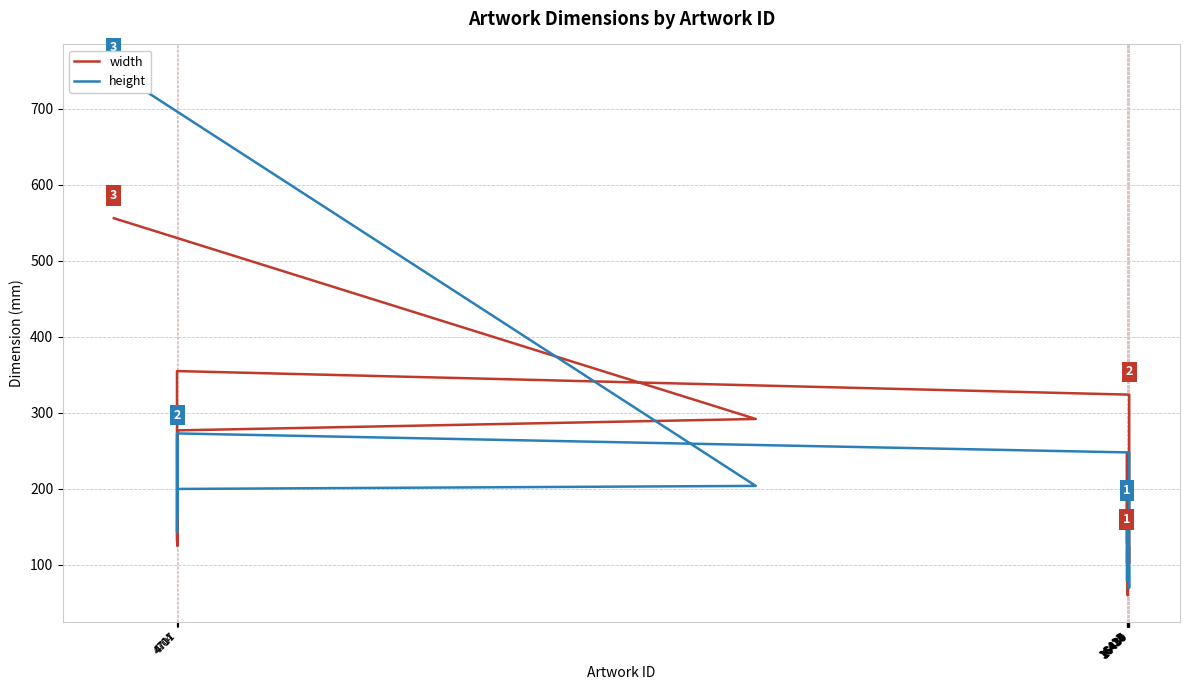

What is the minimum value shown in the chart?

60